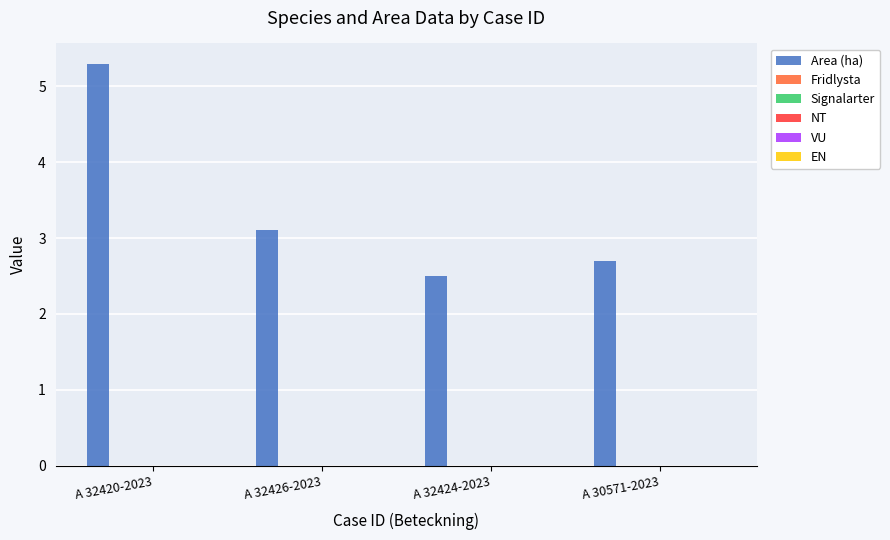

What is the sum of all values?

13.6